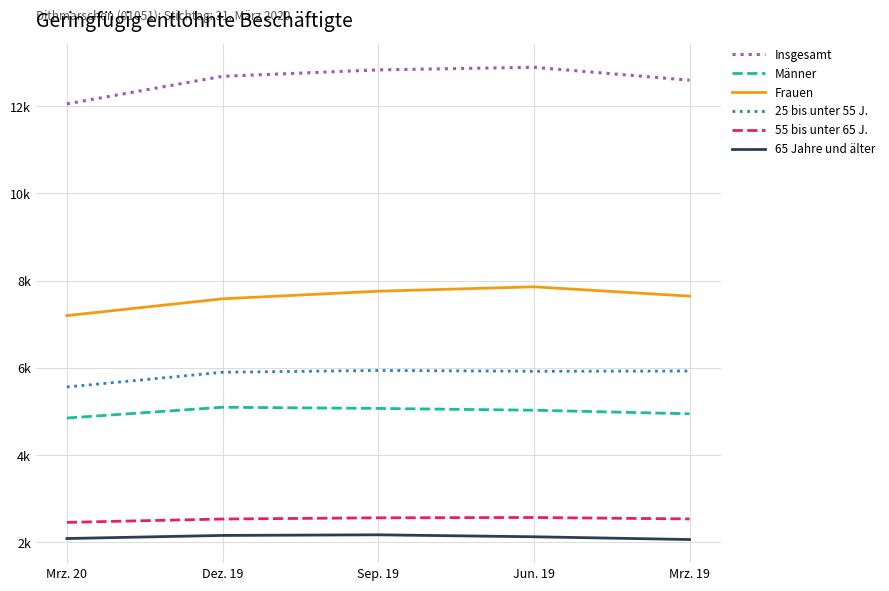

True or false: Insgesamt has a value of 6709 at Dez. 19.

False